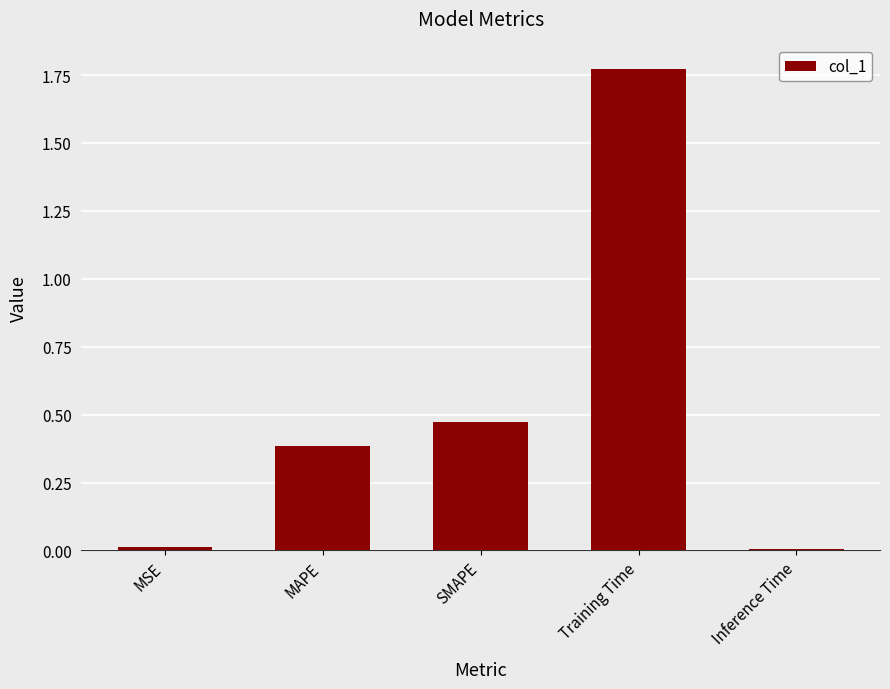

Does the chart contain stacked bars?

No